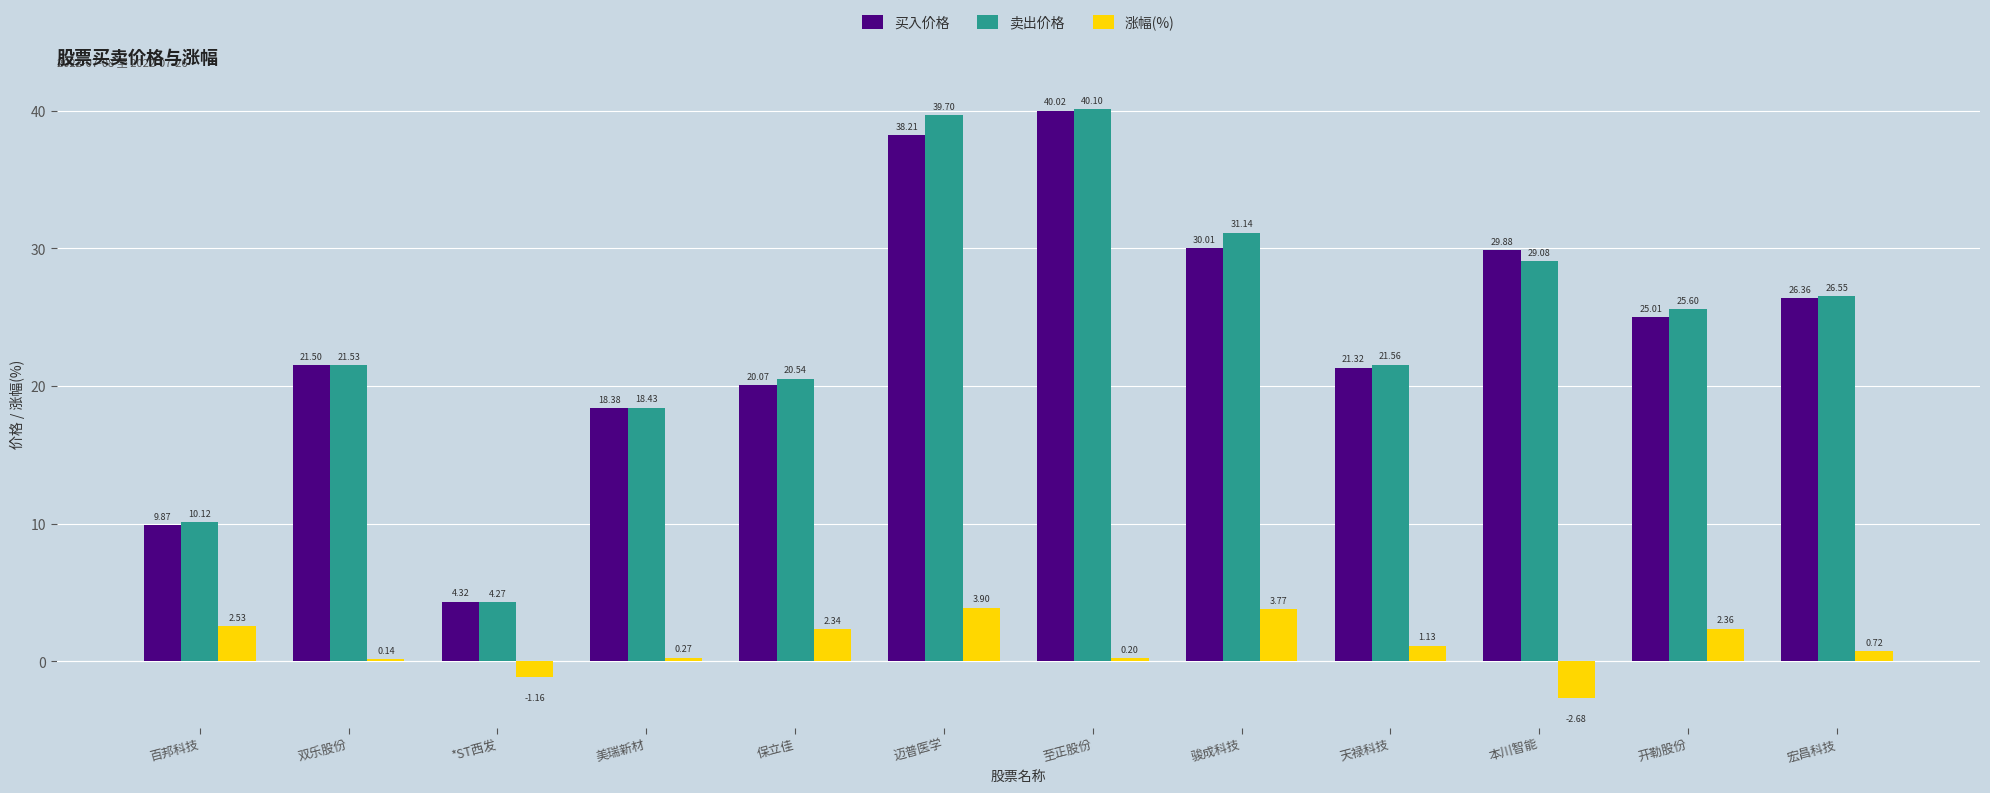

Which label corresponds to the largest value in the chart?

至正股份